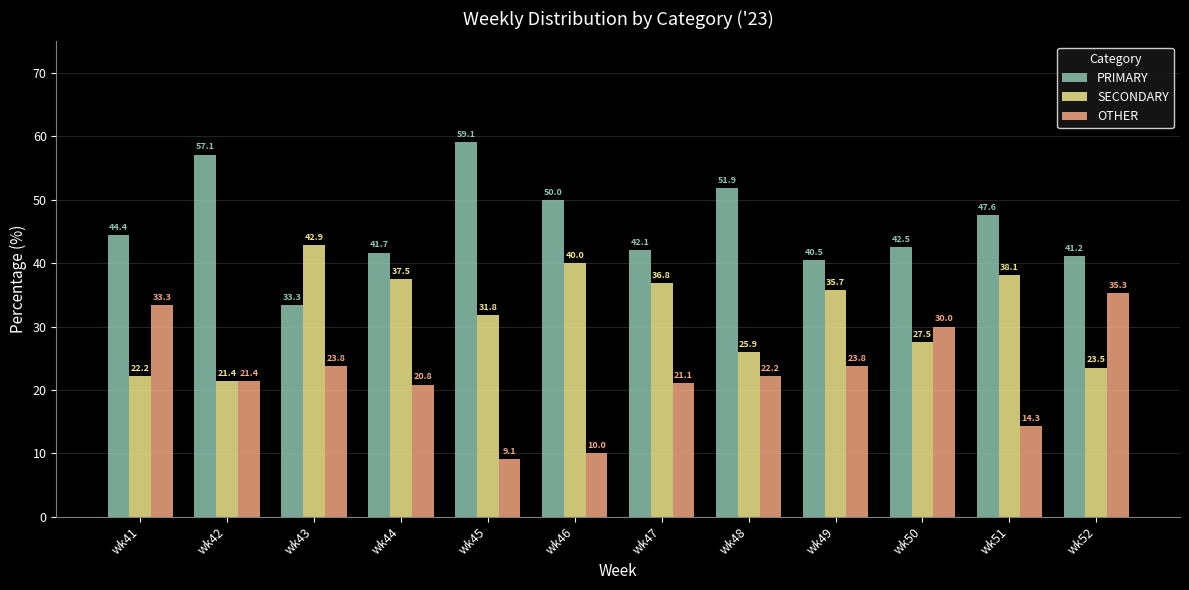

Reading left to right, what are all the values shown in this chart?

PRIMARY: wk41=44.4	wk42=57.1	wk43=33.3	wk44=41.7	wk45=59.1	wk46=50.0	wk47=42.1	wk48=51.9	wk49=40.5	wk50=42.5	wk51=47.6	wk52=41.2
SECONDARY: wk41=22.2	wk42=21.4	wk43=42.9	wk44=37.5	wk45=31.8	wk46=40.0	wk47=36.8	wk48=25.9	wk49=35.7	wk50=27.5	wk51=38.1	wk52=23.5
OTHER: wk41=33.3	wk42=21.4	wk43=23.8	wk44=20.8	wk45=9.1	wk46=10.0	wk47=21.1	wk48=22.2	wk49=23.8	wk50=30.0	wk51=14.3	wk52=35.3